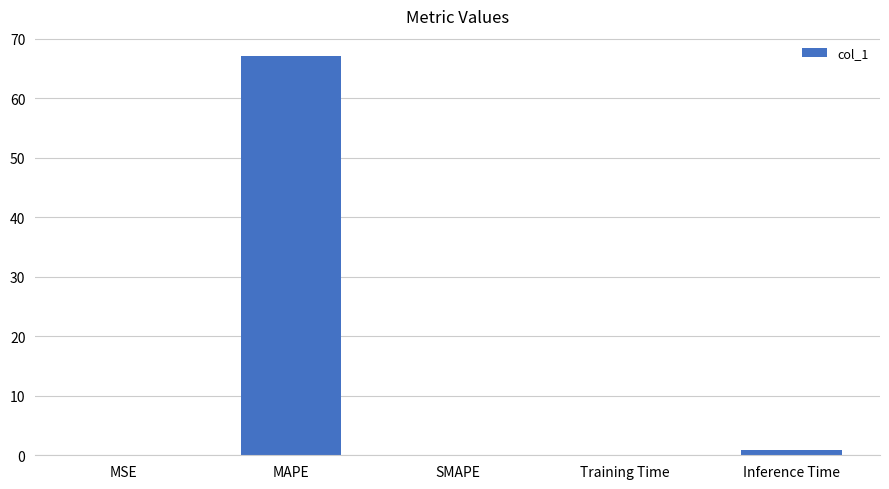

Which has a higher value, MSE or MAPE?

MAPE